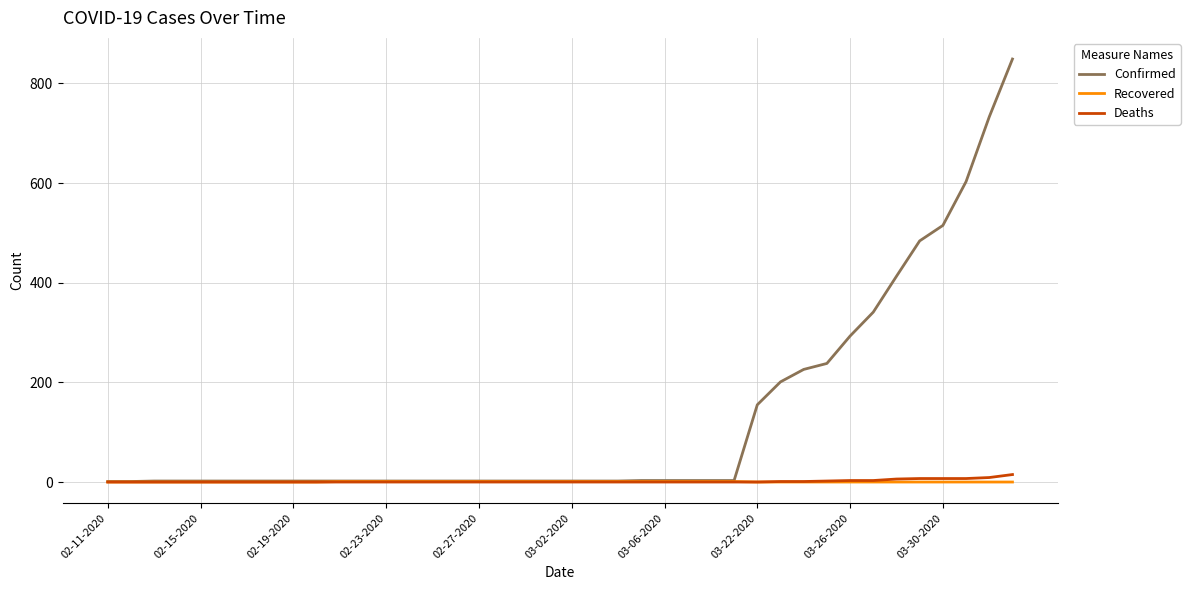

How many lines are shown in the chart?

3